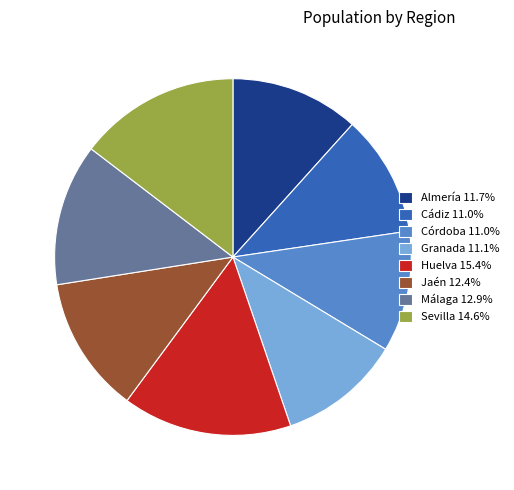

The Sevilla slice represents 22% of the pie. True or false?

False